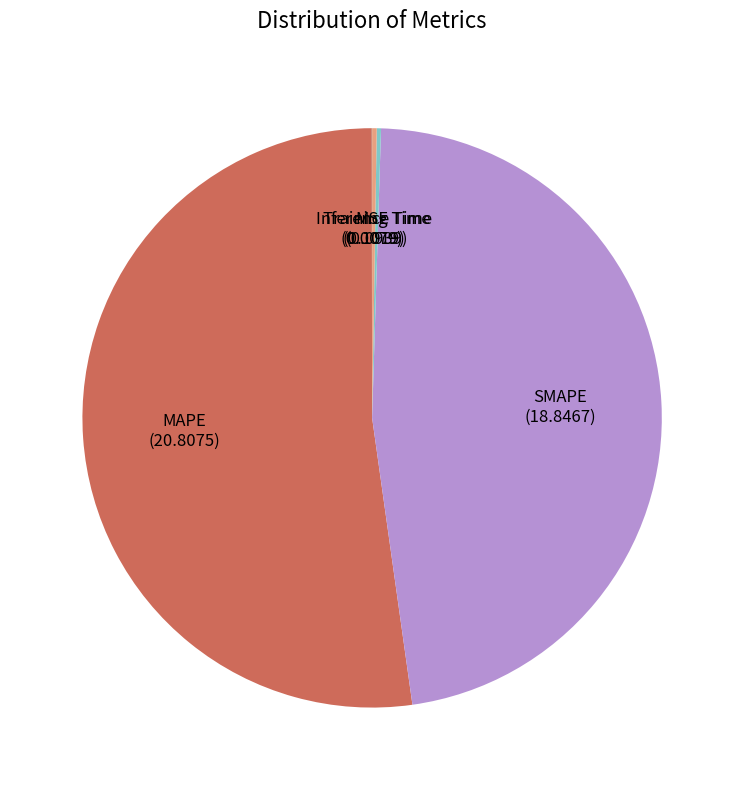

Which category accounts for the majority?

MAPE